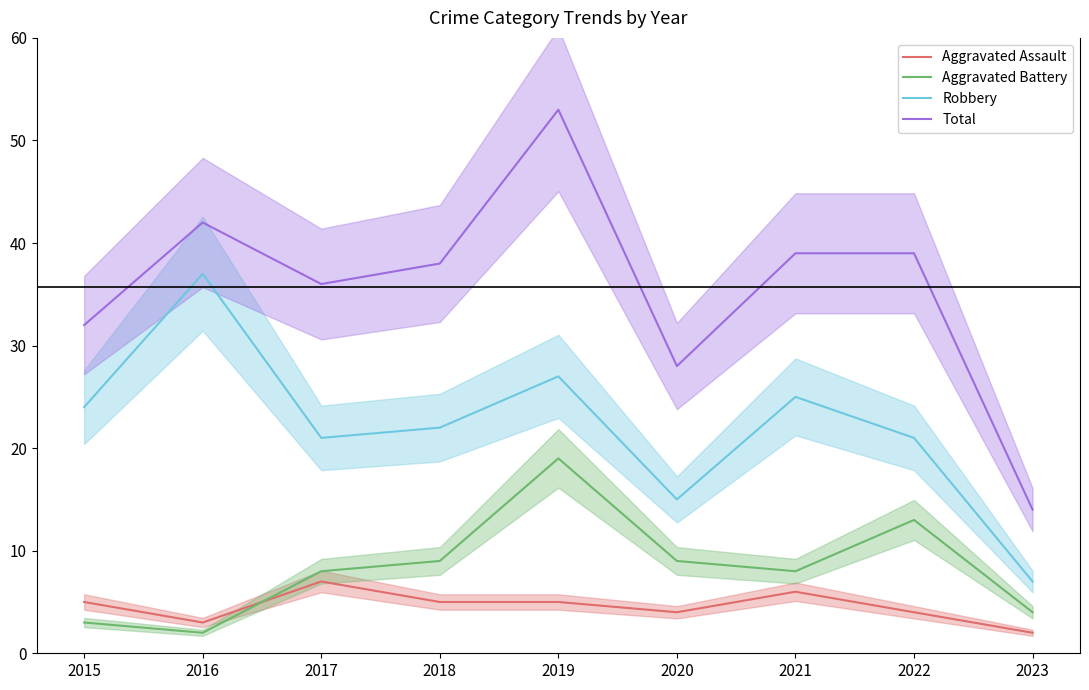

Reading left to right, what are all the values shown in this chart?

Aggravated Assault: 5	3	7	5	5	4	6	4	2
Aggravated Battery: 3	2	8	9	19	9	8	13	4
Robbery: 24	37	21	22	27	15	25	21	7
Total: 32	42	36	38	53	28	39	39	14